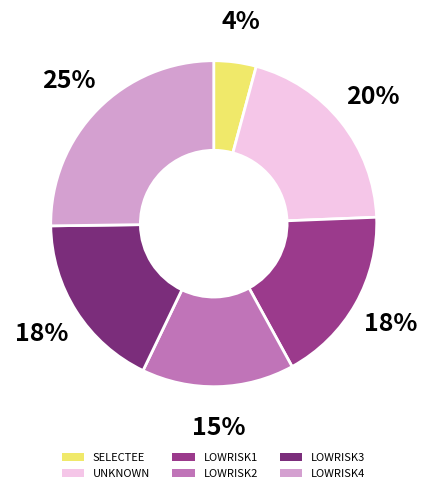

How many segments does this pie chart have?

6